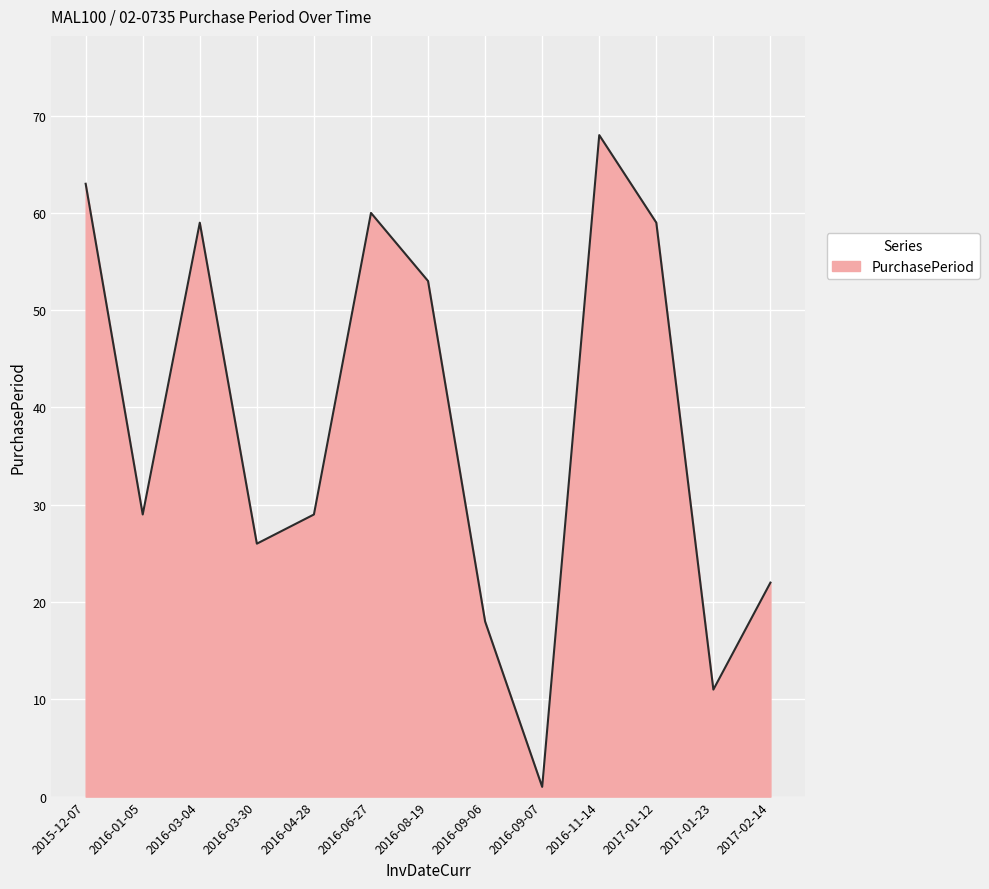

How many interior local valleys (lower than both neighbors) does the data have?

4